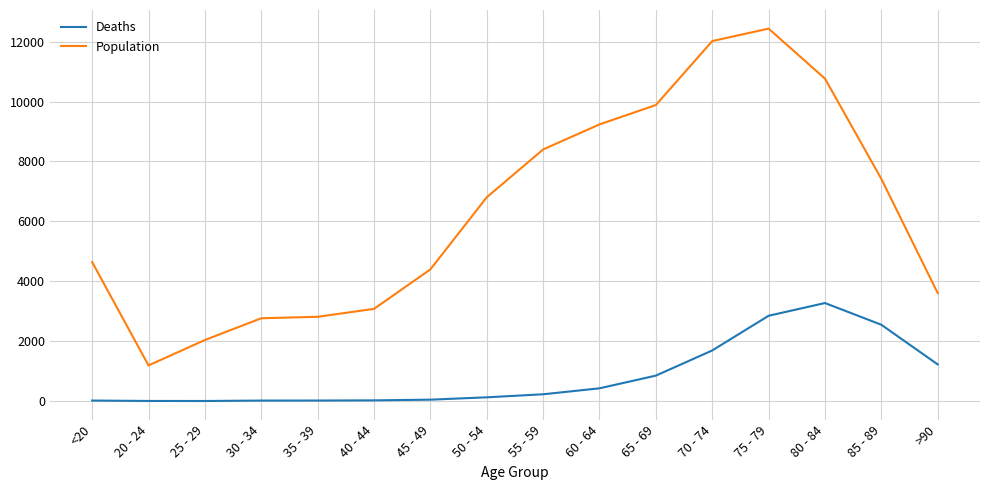

What is the average value of the Deaths series?

834